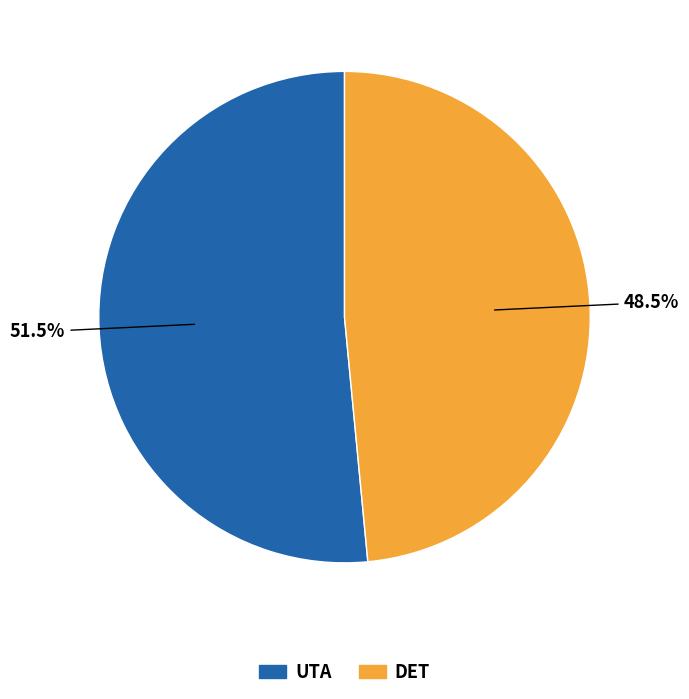

To the nearest percent, what is the average slice percentage?

50%